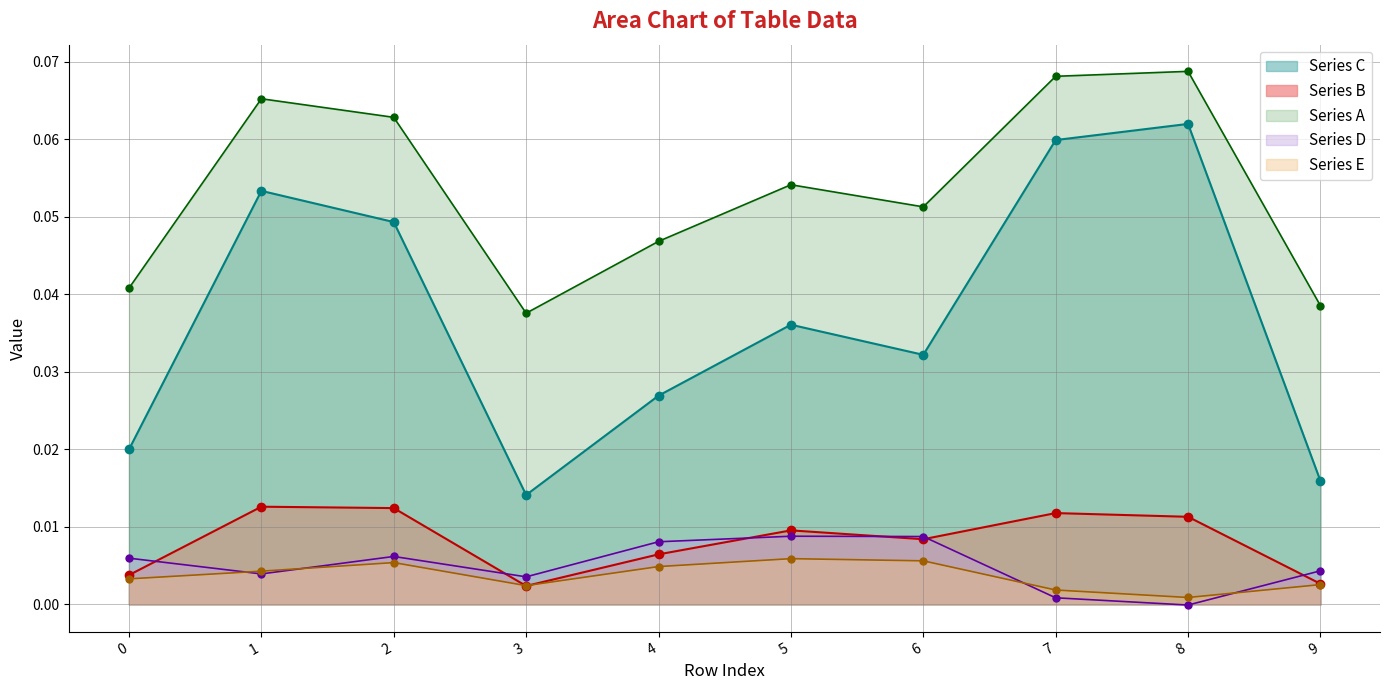

Is it true that Series B equals 0.0 at 4?

False